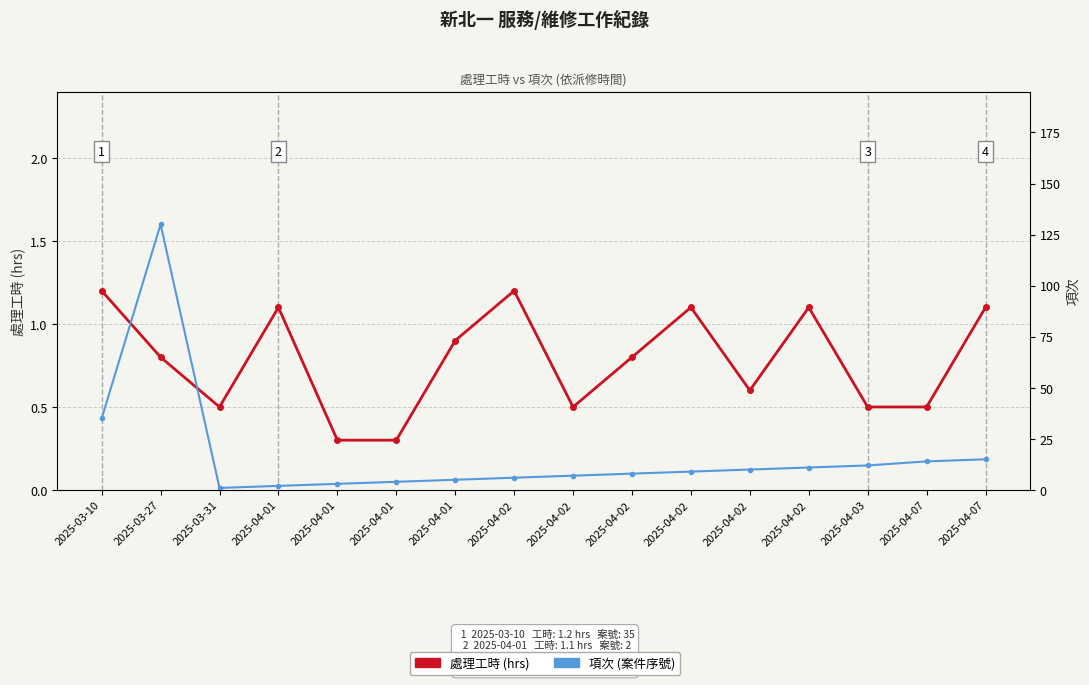

Is it true that 項次 (案件序號) equals 12.0 at 2025-04-03?

True